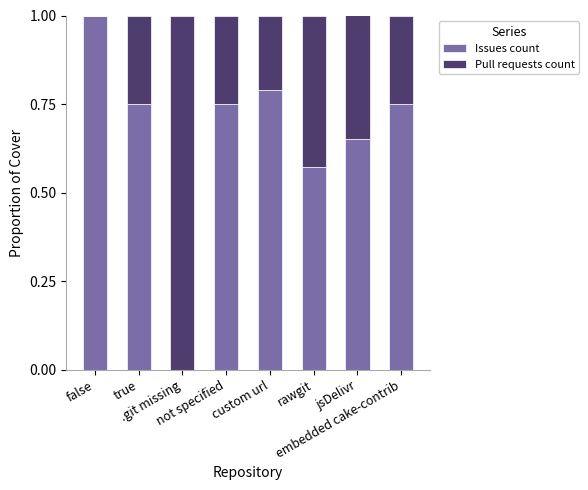

How many categories are shown in the chart?

8